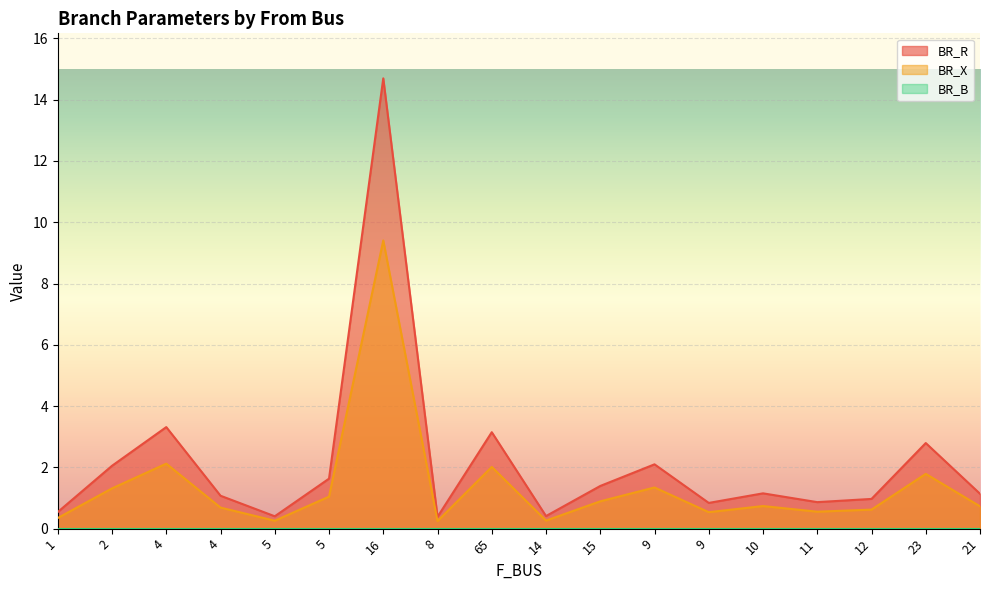

Reading right to left, extract all data points from this chart.

BR_R: 1.1	2.8	1.0	0.9	1.2	0.8	2.1	1.4	0.4	3.1	0.4	14.7	1.6	0.4	1.1	3.3	2.1	0.5
BR_X: 0.7	1.8	0.6	0.6	0.7	0.5	1.3	0.9	0.3	2.0	0.2	9.4	1.0	0.3	0.7	2.1	1.3	0.3